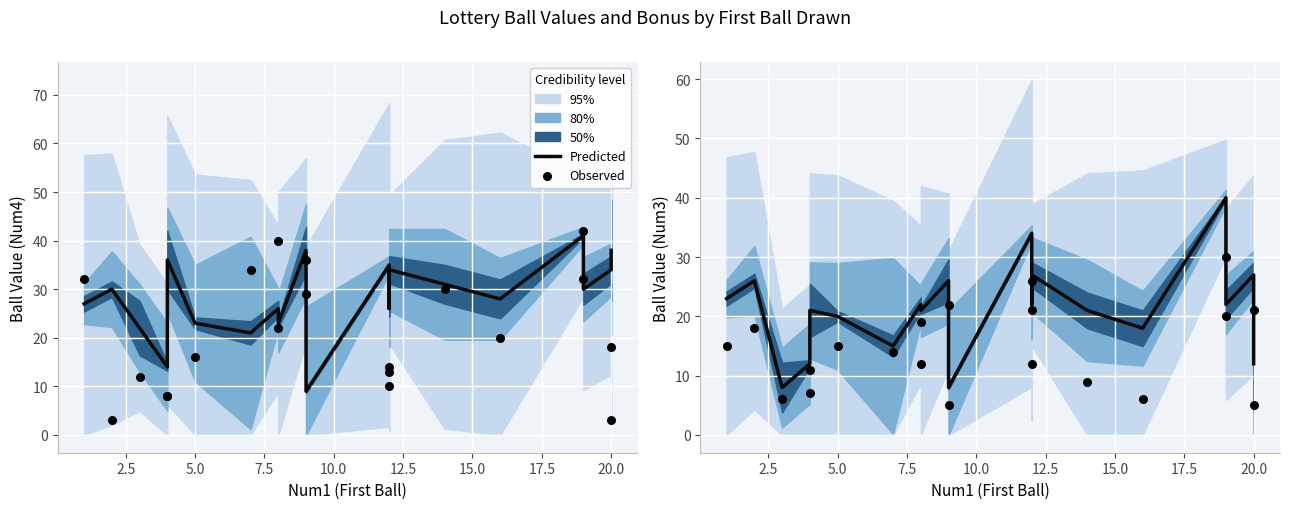

Which series has the widest spread of Y values?

Predicted